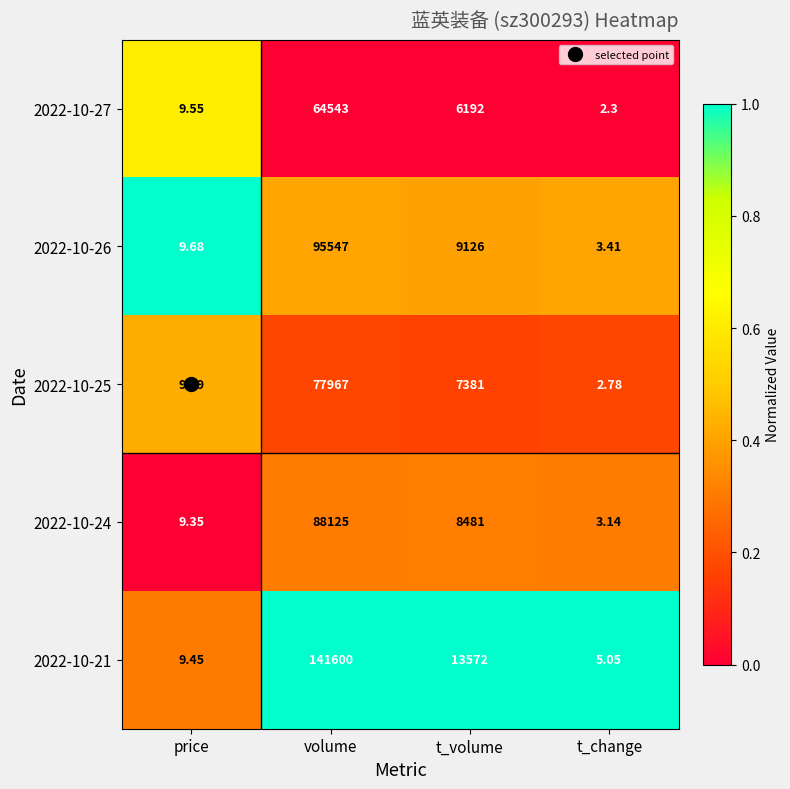

Where does the 2022-10-27 series first go above 6192?

volume